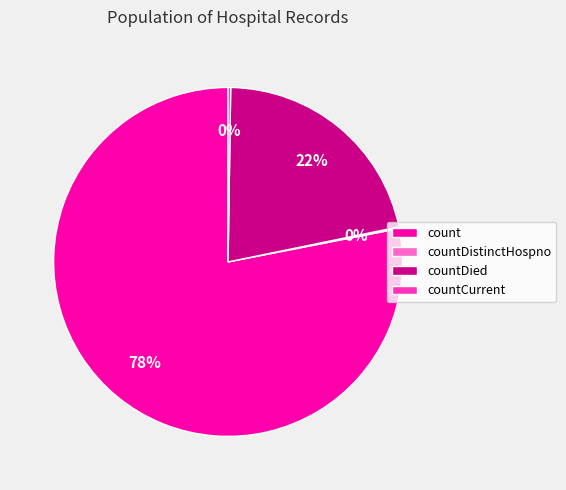

Which slice is the largest?

count